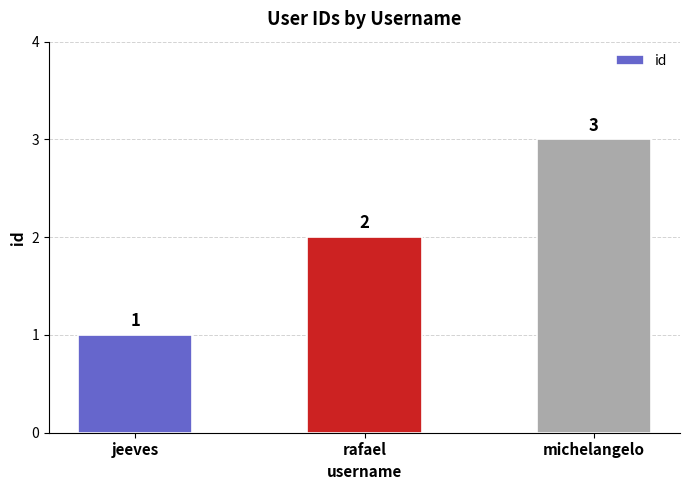

What is the label of the 2nd bar from the left?

rafael